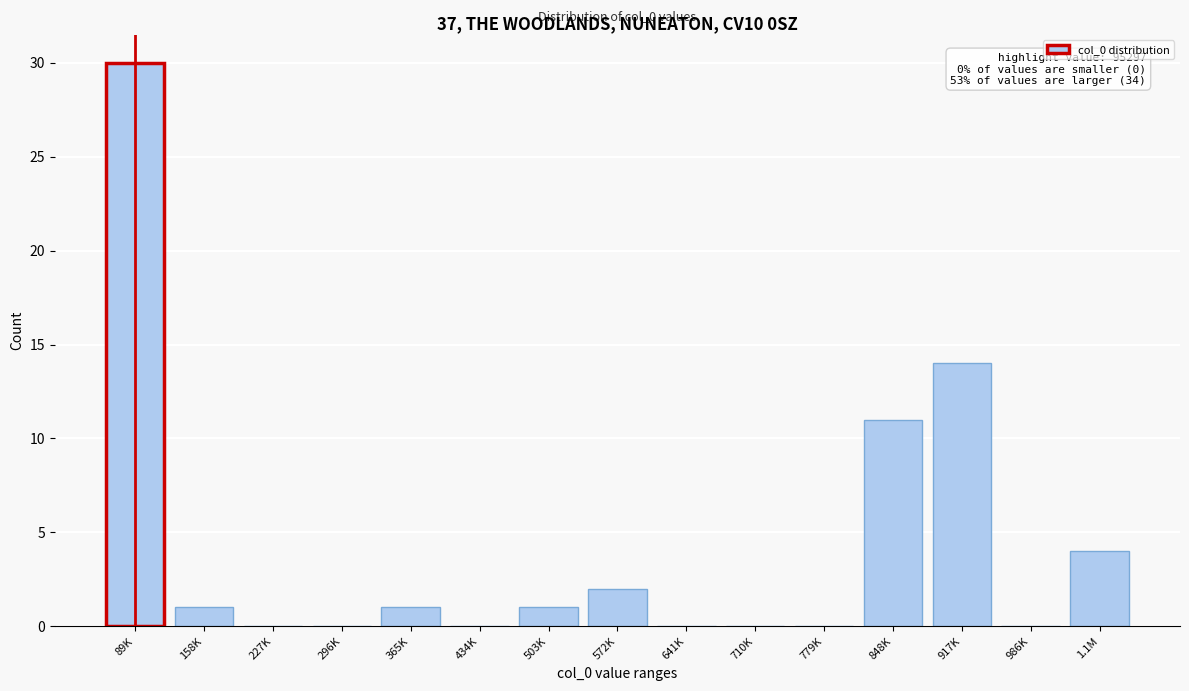

Reading left to right, extract all data points from this chart.

89K=30	158K=1	227K=0	296K=0	365K=1	434K=0	503K=1	572K=2	641K=0	710K=0	779K=0	848K=11	917K=14	986K=0	1.1M=4